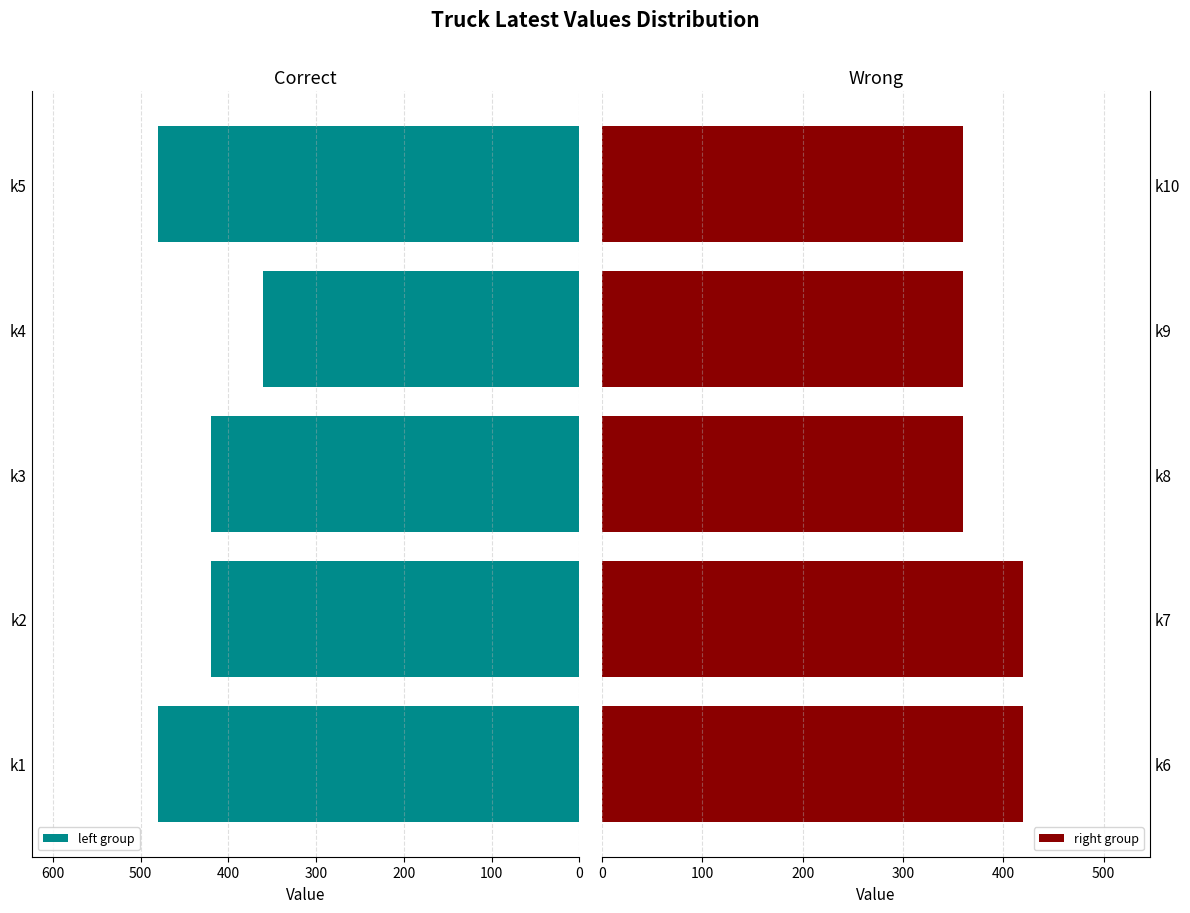

True or false: left group has a value of 753 at k2.

False